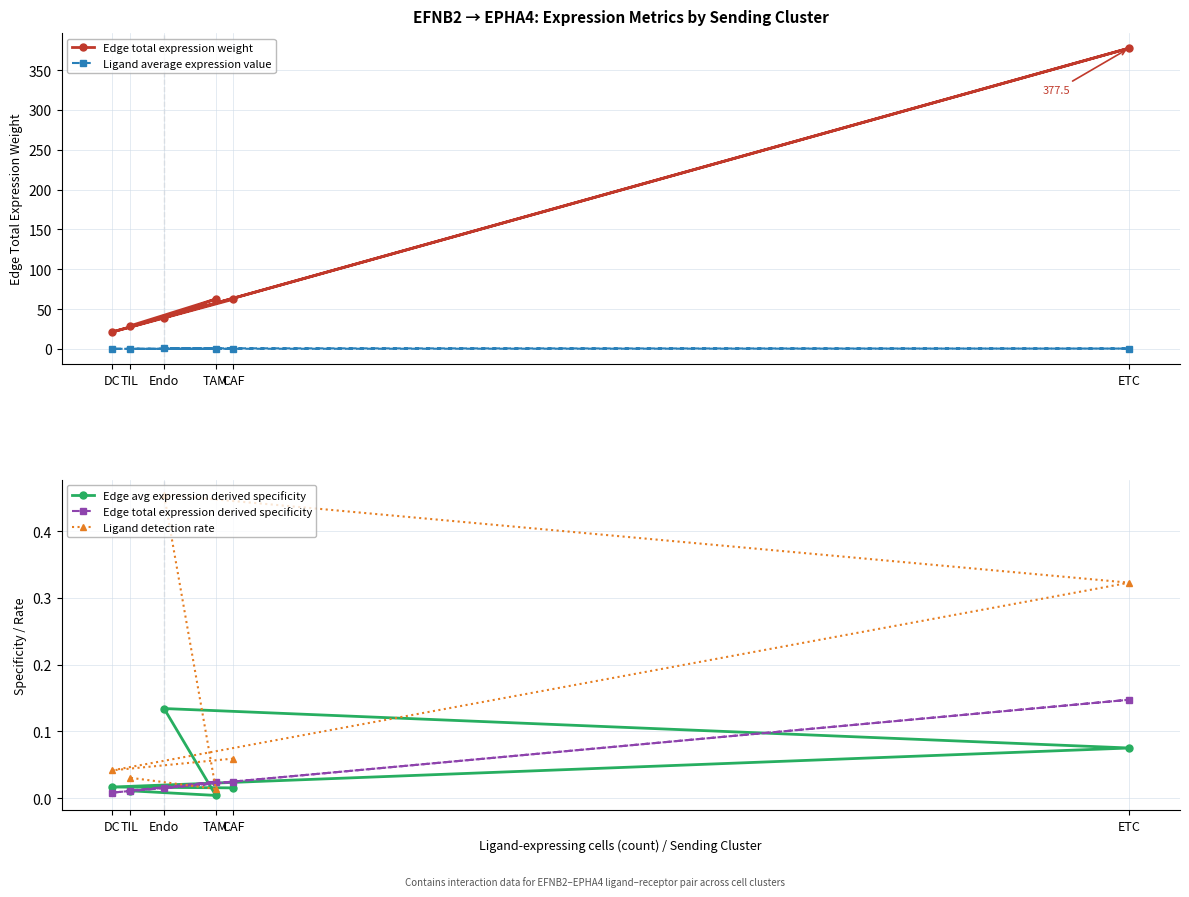

True or false: Edge total expression derived specificity and Ligand detection rate intersect in this chart.

True